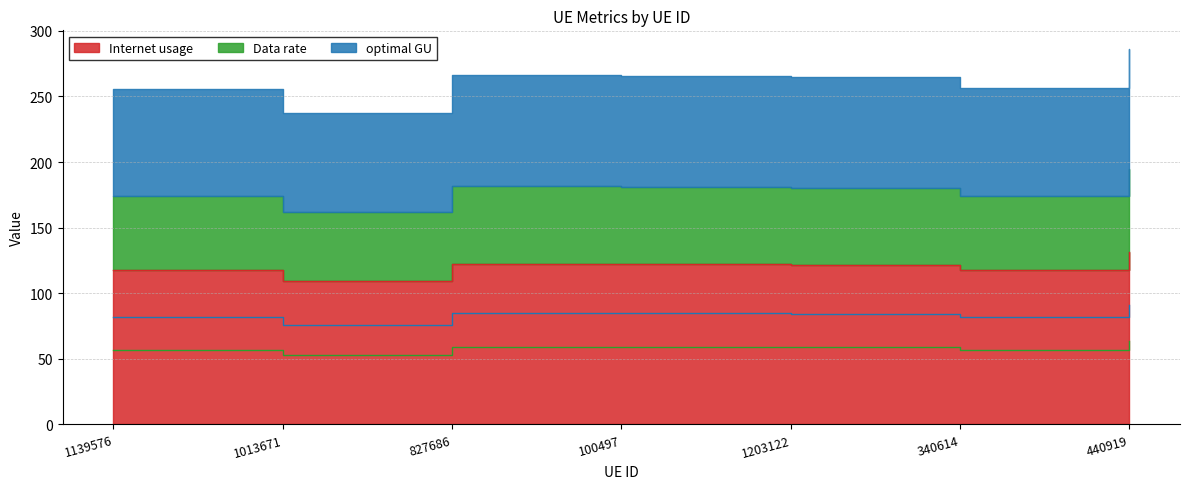

Read the optimal GU value at 1013671.

75.8